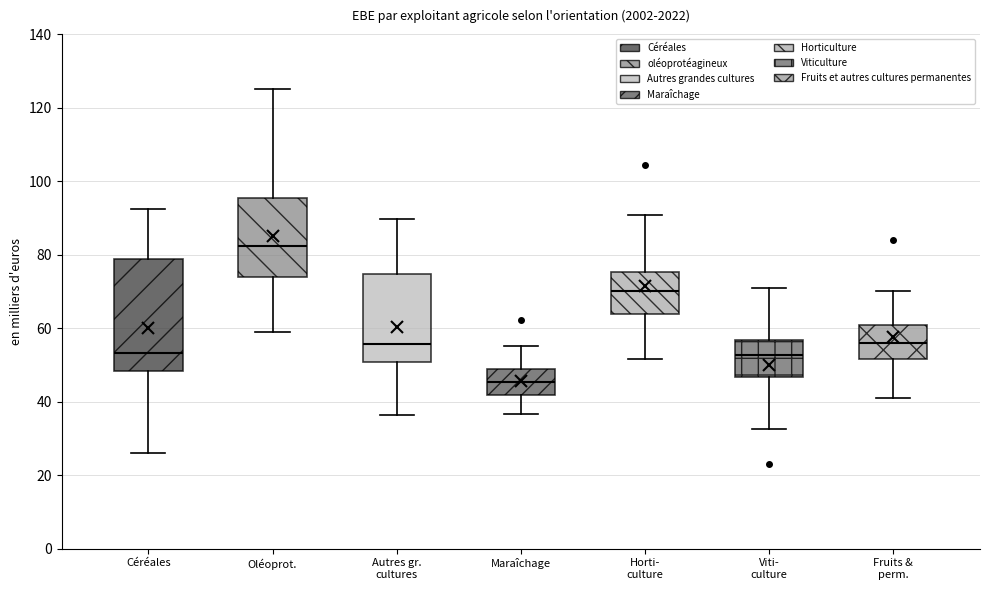

Reading left to right, read every box against the y-axis: the position of its median line, the range the box covers, and the ends of its whiskers. The values are not printed on the chart, so give them approximately, as read against the axis.

Céréales: median 54, box 48 to 78, whiskers 26 to 92
Oléoprot.: median 82, box 74 to 96, whiskers 58 to 126
Autres gr. cultures: median 56, box 50 to 74, whiskers 36 to 90
Maraîchage: median 46, box 42 to 48, whiskers 36 to 56
Horti- culture: median 70, box 64 to 76, whiskers 52 to 90
Viti- culture: median 52, box 46 to 56, whiskers 32 to 72
Fruits & perm.: median 56, box 52 to 60, whiskers 40 to 70